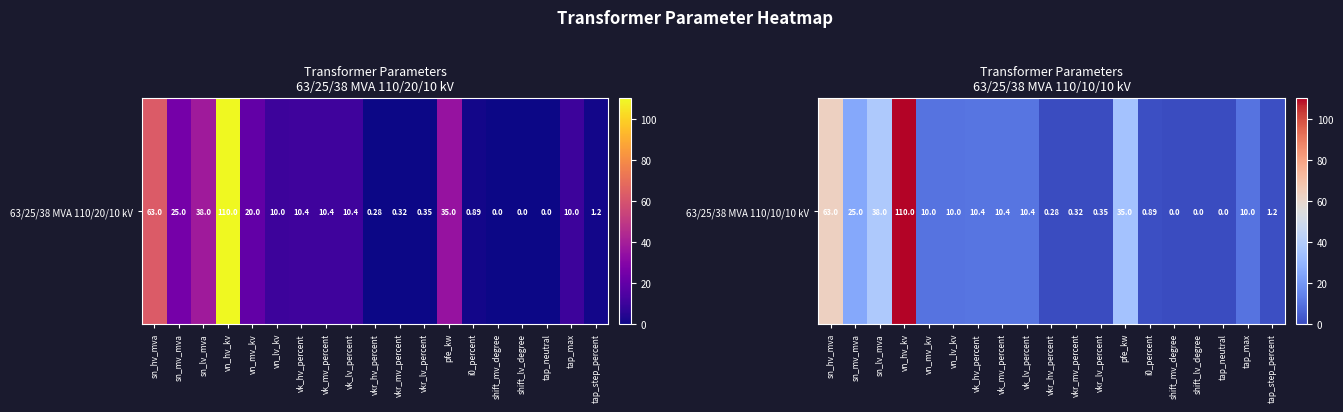

At which label does the data first exceed 10?

sn_hv_mva